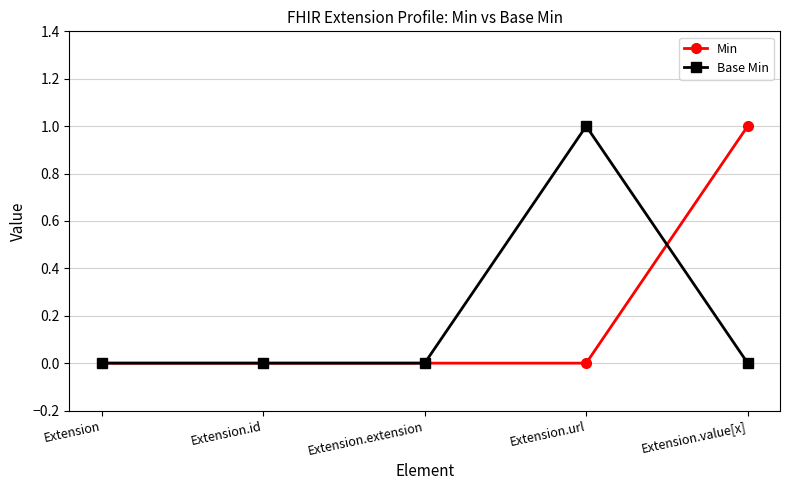

What is the label of the 5th point from the left?

Extension.value[x]